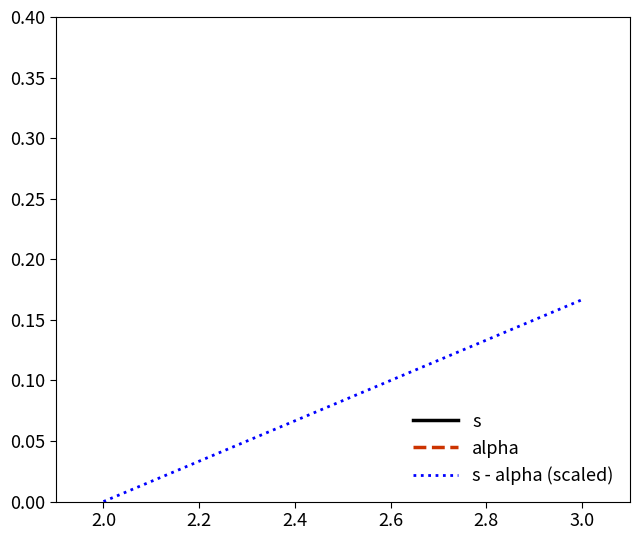

The value of alpha at 3.0 is 1.0. True or false?

True